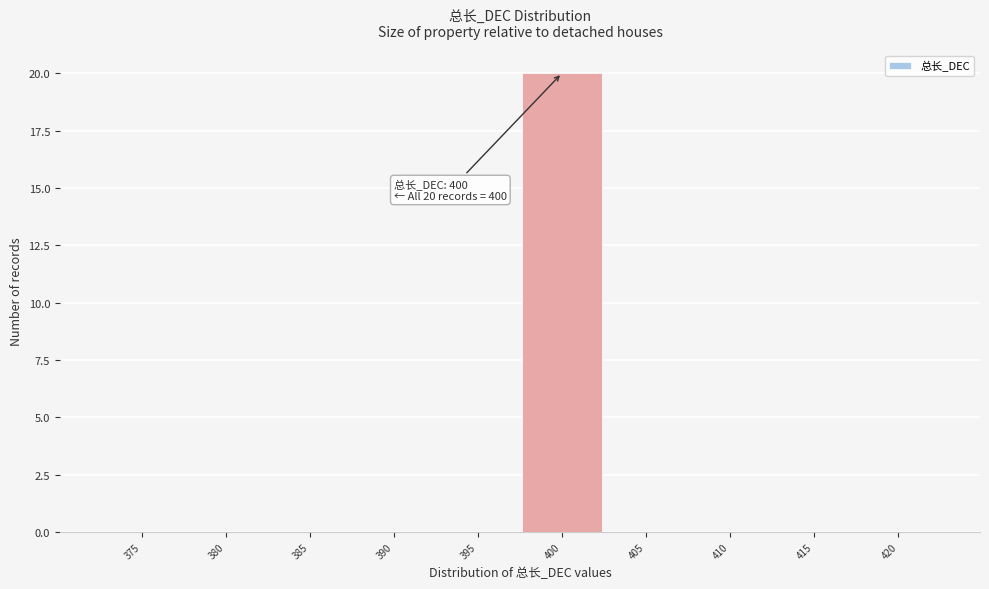

Reading right to left, transcribe all the data shown in this chart.

420=0	415=0	410=0	405=0	400=20	395=0	390=0	385=0	380=0	375=0